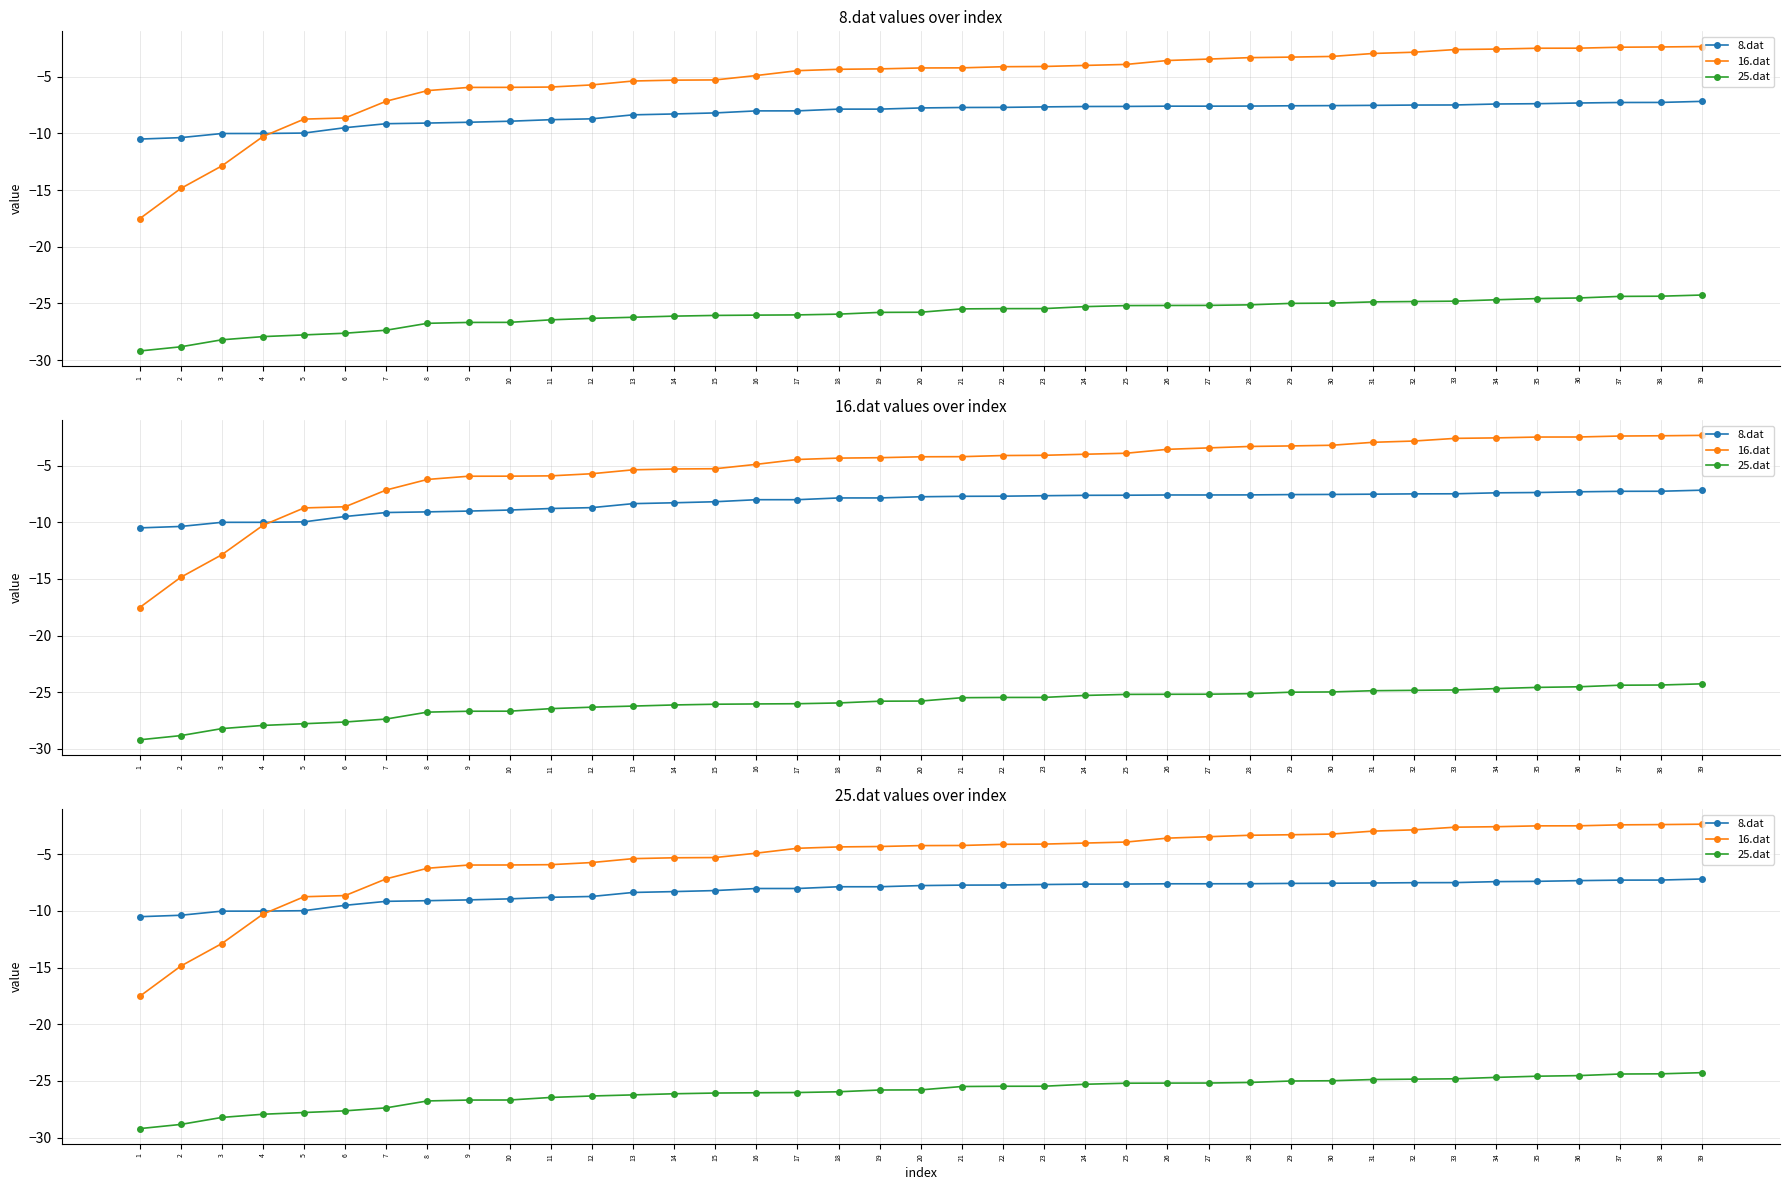

Which series has the largest range (max minus min)?

16.dat